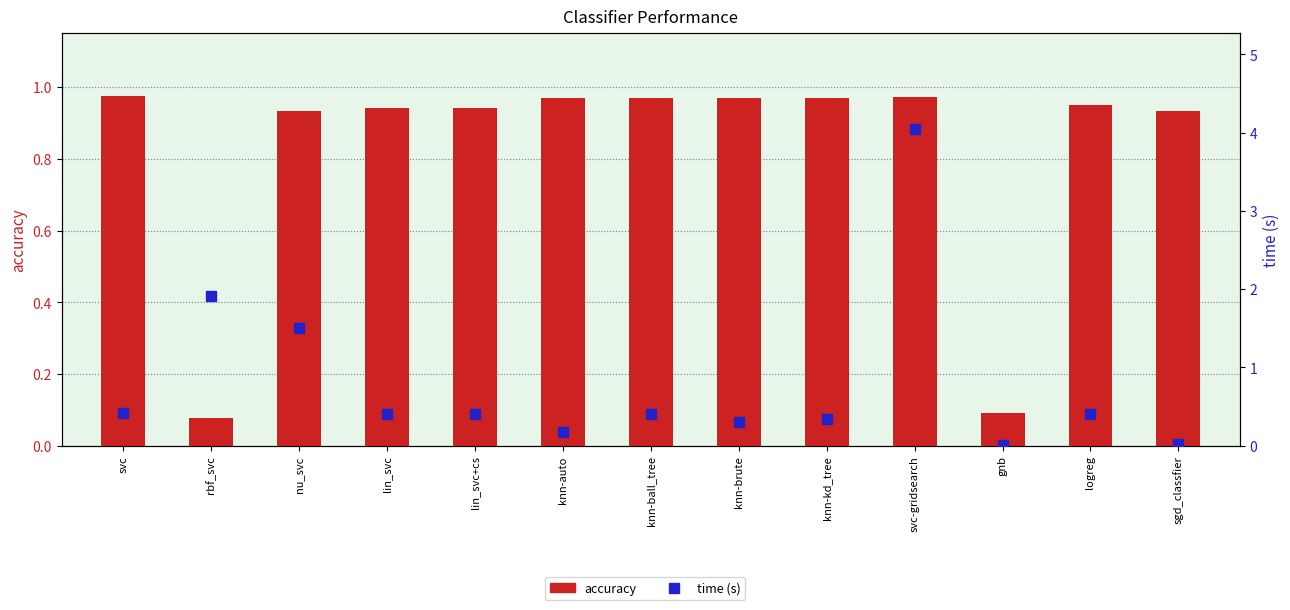

Which series has the largest Y range (max minus min)?

time (s)